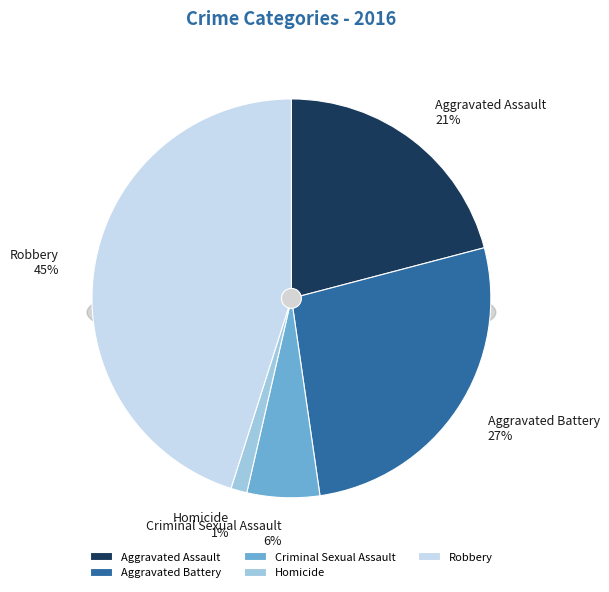

To the nearest percent, what is the difference between the largest and smallest slice percentages?

44%